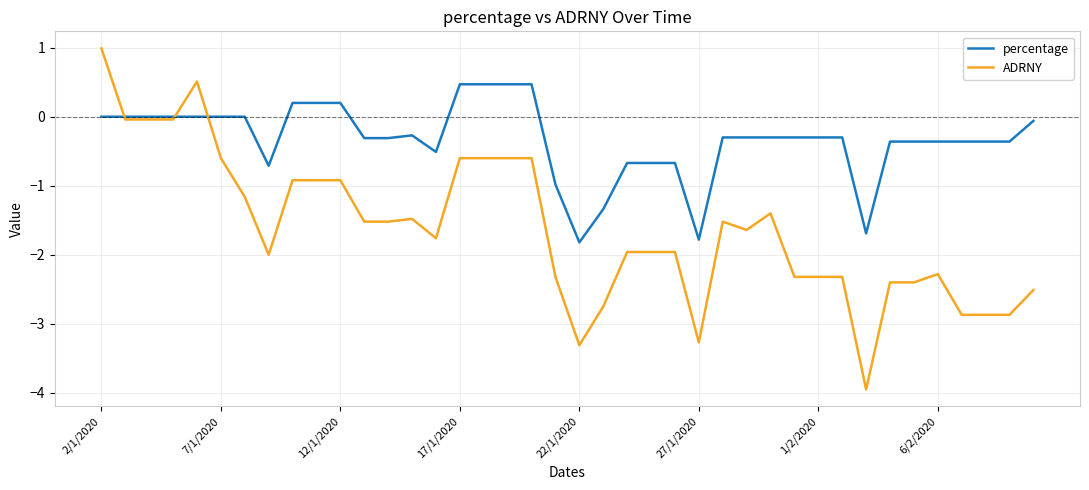

What is the greatest value displayed?

1.0